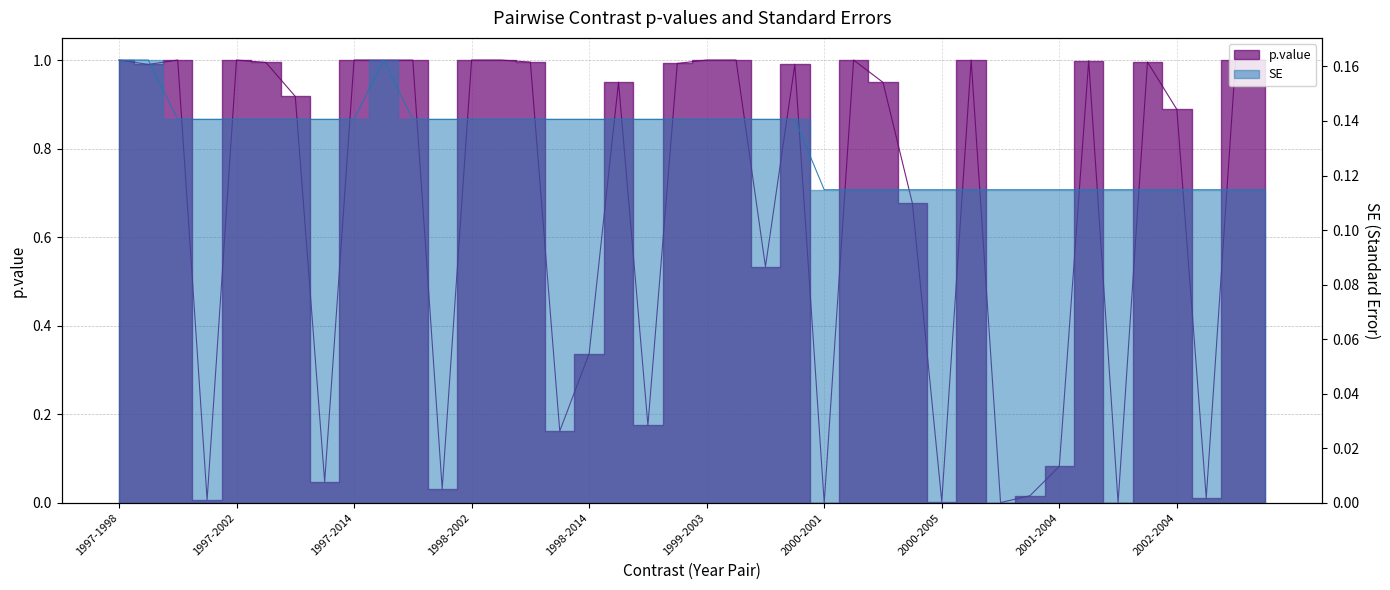

True or false: SE and p.value cross at least once.

True